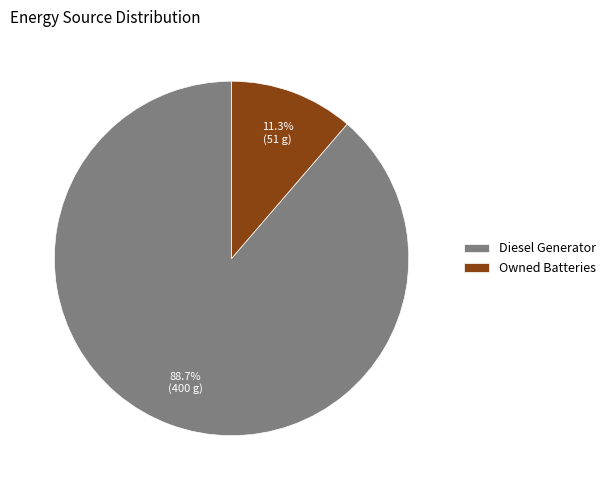

How much of the chart is everything except Owned Batteries?

88.7%